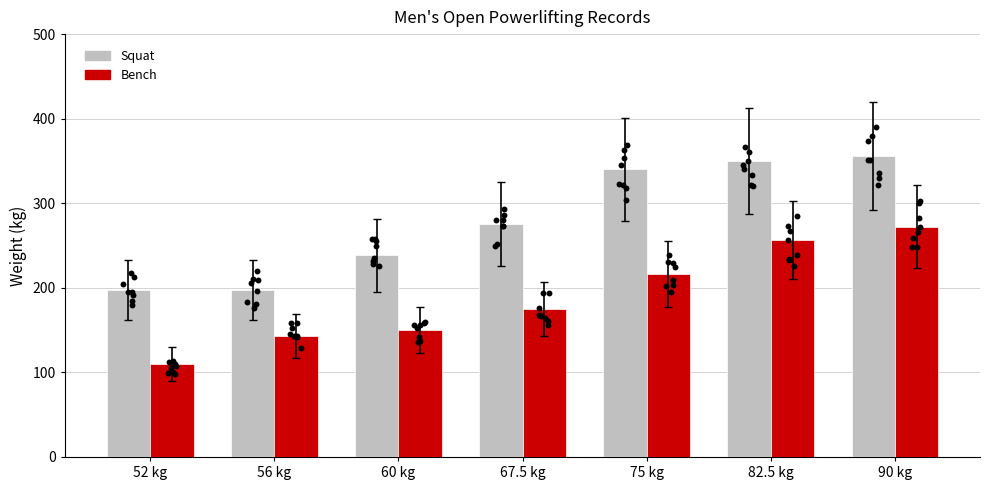

Is the value of Squat at 56 kg greater than the value of Bench at 75 kg?

No